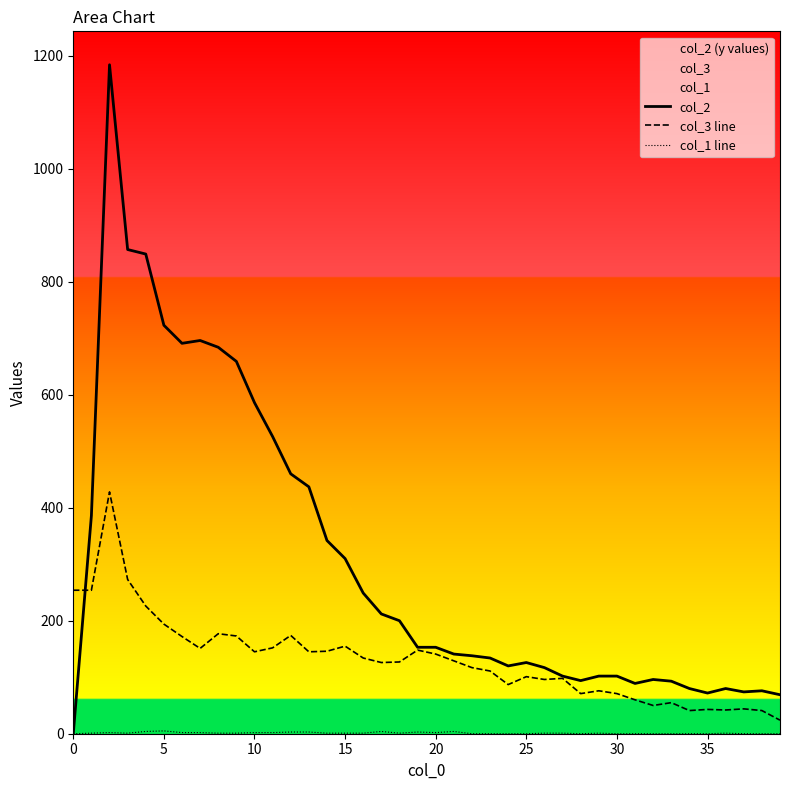

How many data points in col_3 line are above 129?

19